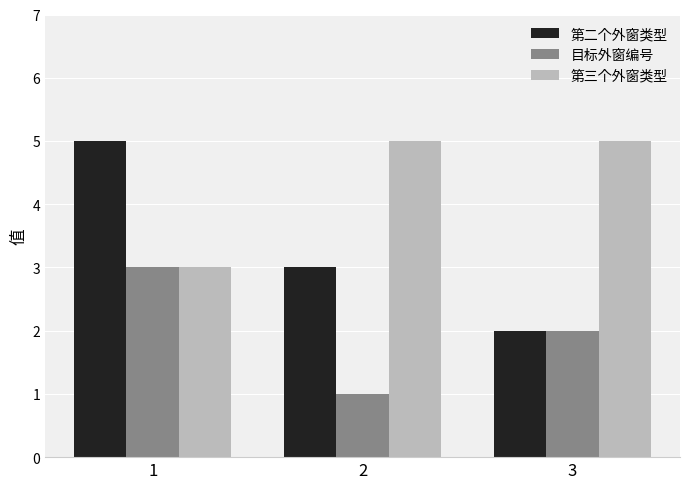

Which series has the widest spread of values?

第二个外窗类型